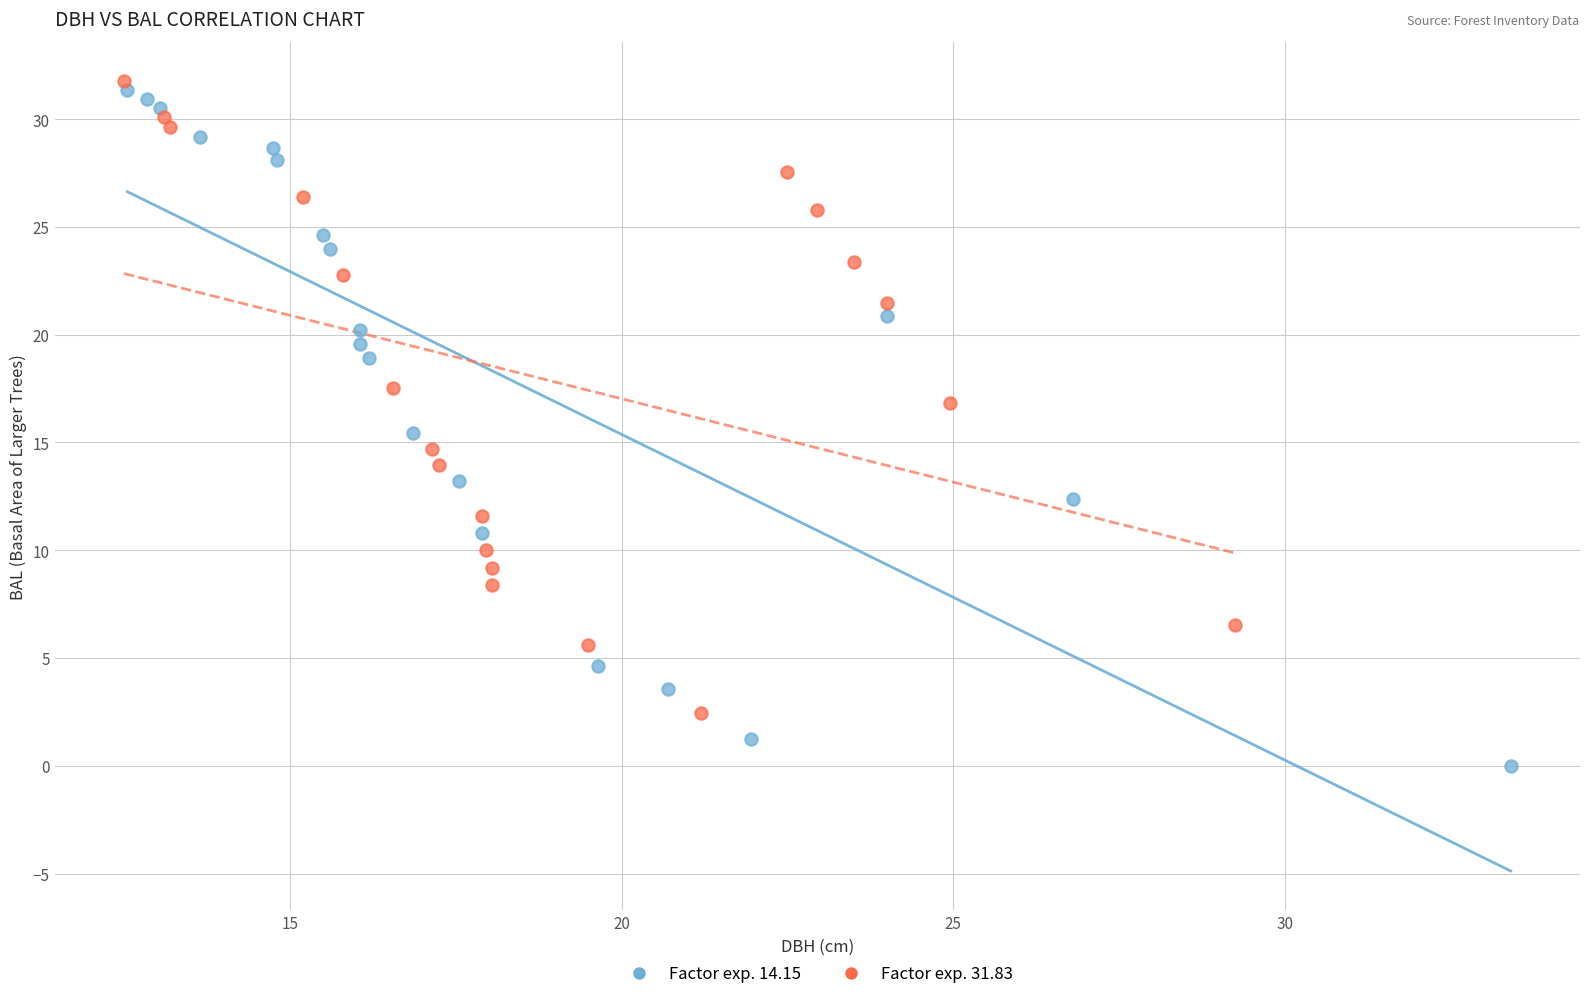

Which series contains the lowest Y value?

Factor exp. 14.15